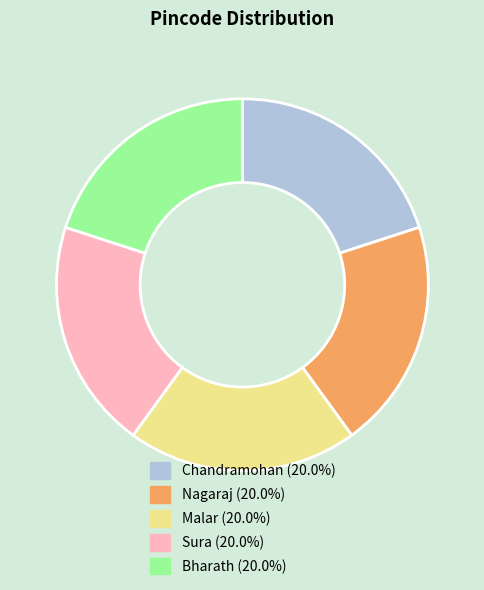

Combined, do Nagaraj and Sura account for over 50%?

No